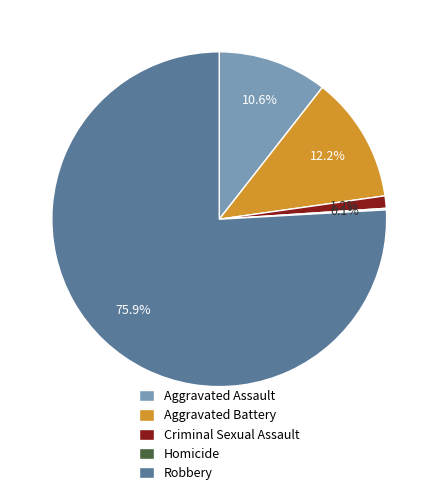

How much of the chart is everything except Aggravated Assault?

89.4%